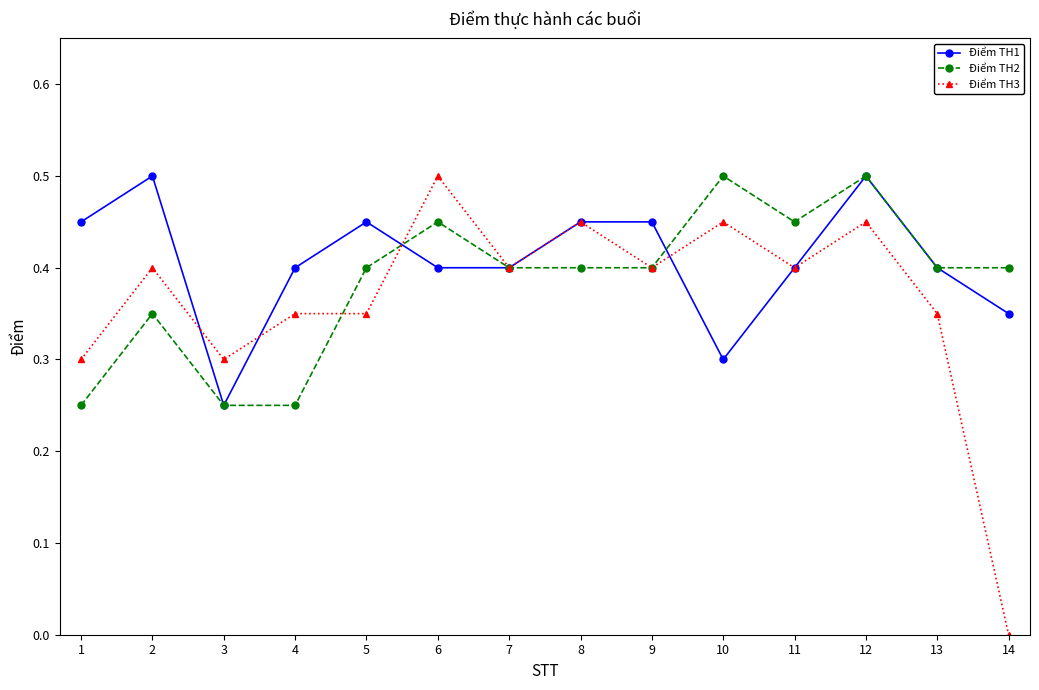

What is the value of the Điểm TH2 point at the 8th from the left?

0.4